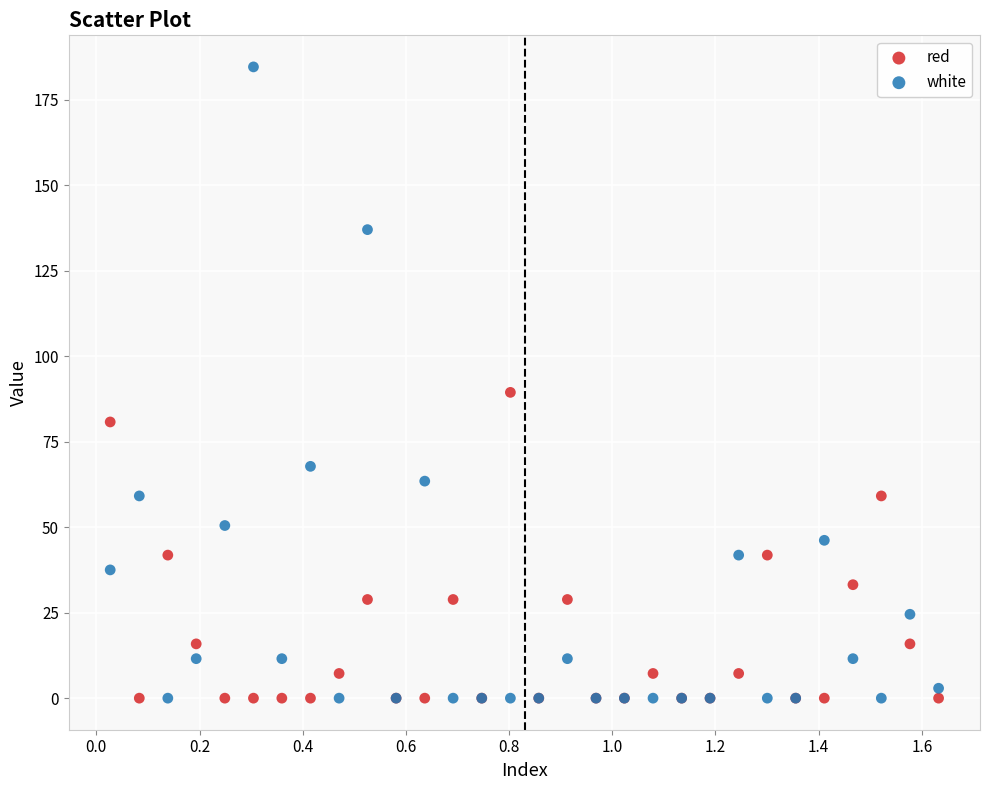

What is the X range (max minus min) for the scatter plot?

1.6